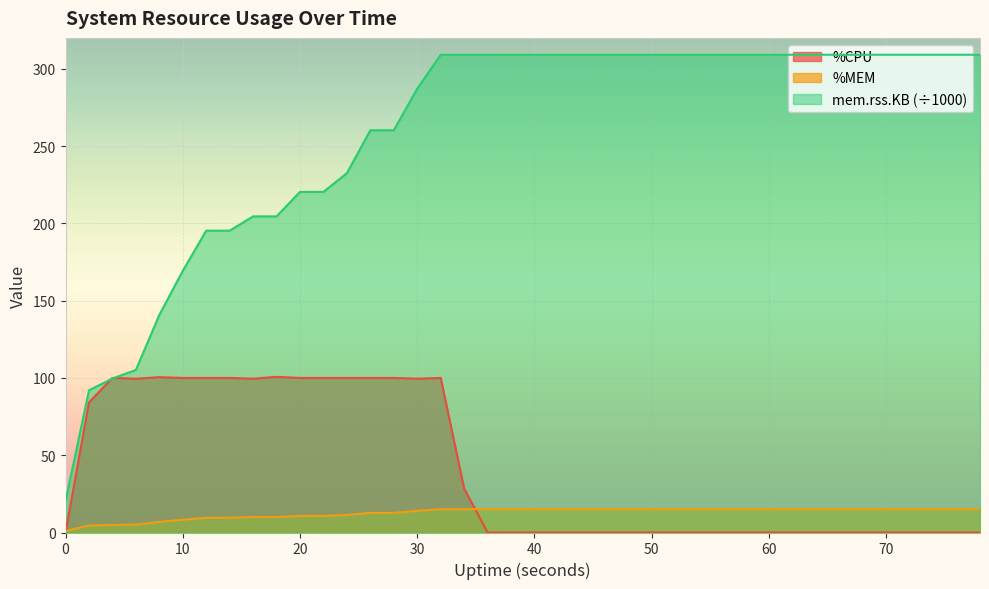

Reading left to right, list all the values displayed in this chart.

%CPU: 0.0	84.2	100.0	99.5	100.5	100.0	100.0	100.0	99.5	100.7	100.0	100.0	100.0	100.0	100.0	99.5	100.0	28.4	0.0	0.0	0.0	0.0	0.0	0.0	0.0	0.0	0.0	0.0	0.0	0.0	0.0	0.0	0.0	0.0	0.0	0.0	0.0	0.0	0.0	0.0
%MEM: 1.0	4.5	4.9	5.1	6.9	8.3	9.5	9.5	10.0	10.0	10.8	10.8	11.4	12.7	12.7	14.0	15.1	15.1	15.1	15.1	15.1	15.1	15.1	15.1	15.1	15.1	15.1	15.1	15.1	15.1	15.1	15.1	15.1	15.1	15.1	15.1	15.1	15.1	15.1	15.1
mem.rss.KB (÷1000): 20.3	92.0	99.6	105.2	140.8	169.3	195.3	195.3	204.5	204.5	220.4	220.4	232.5	260.2	260.2	287.2	309.1	309.1	309.1	309.1	309.1	309.1	309.1	309.1	309.1	309.1	309.1	309.1	309.1	309.1	309.1	309.1	309.1	309.1	309.1	309.1	309.1	309.1	309.1	309.1